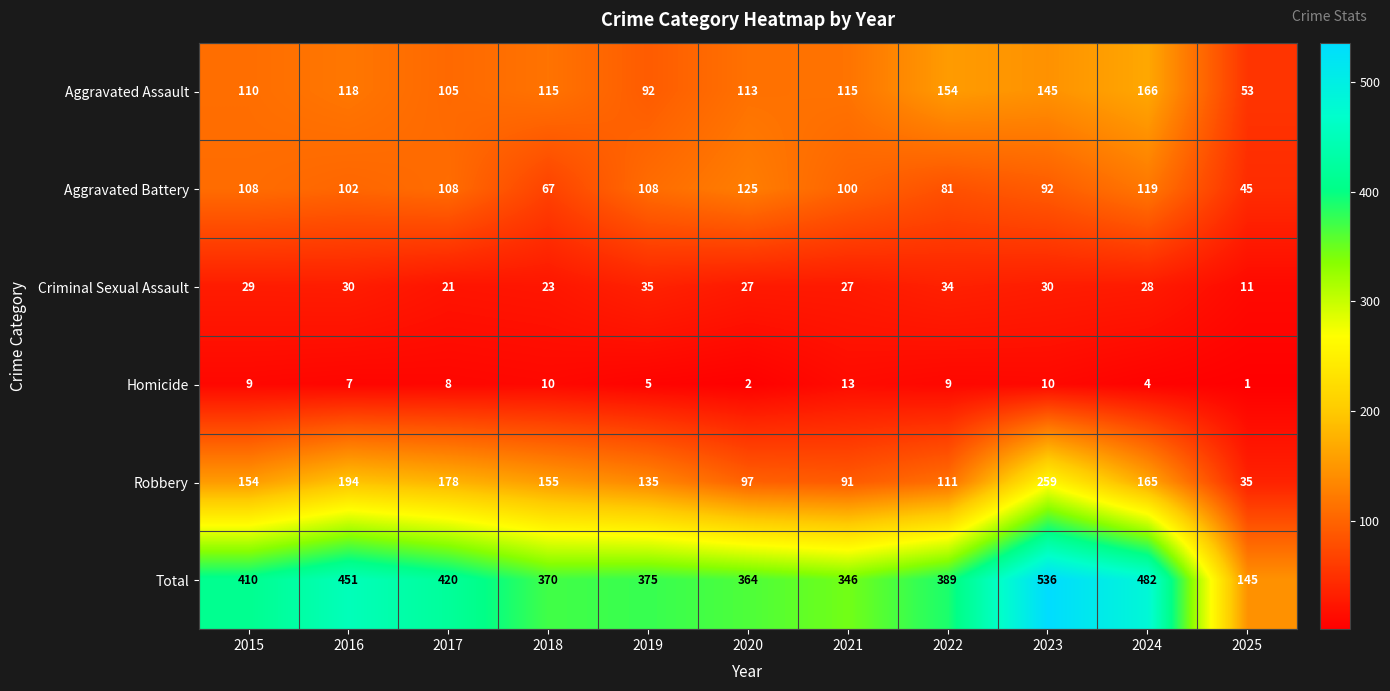

Is it true that Criminal Sexual Assault equals 27 at 2020?

True